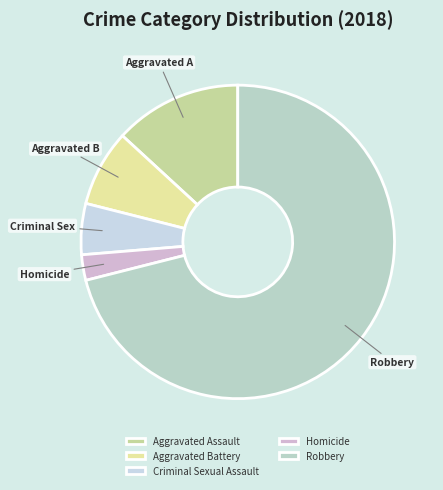

Is there a majority slice in this chart?

Yes